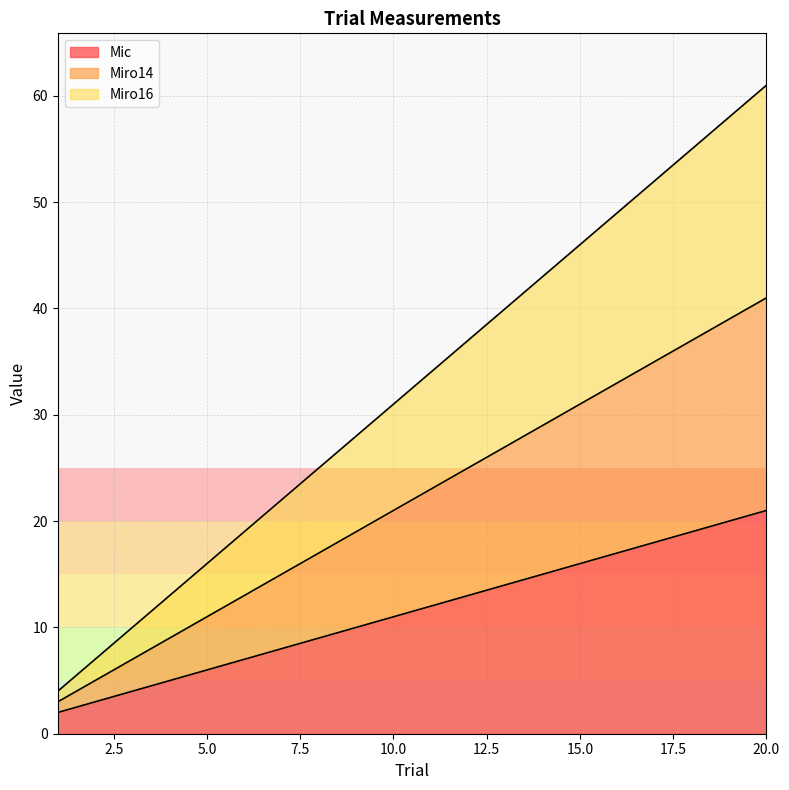

Does the chart have visible grid lines?

Yes